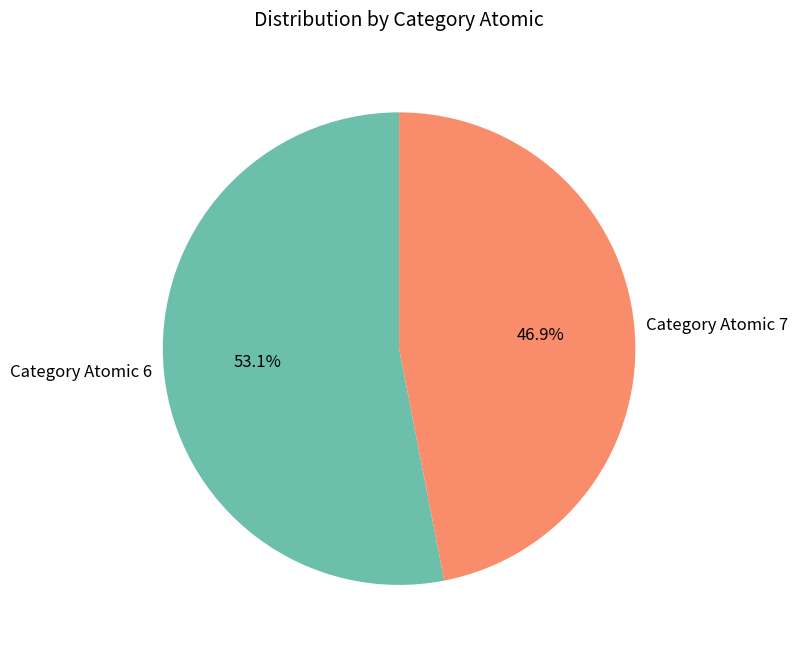

What is the total percentage of Category Atomic 6 and Category Atomic 7?

100.0%